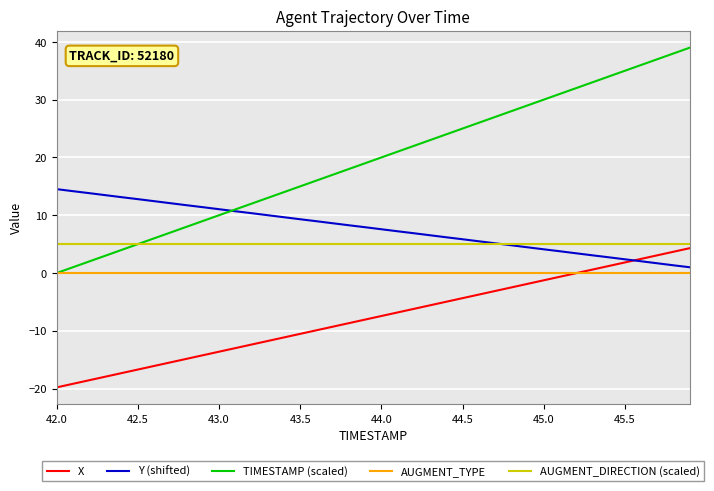

What is the minimum value shown in the chart?

-19.8